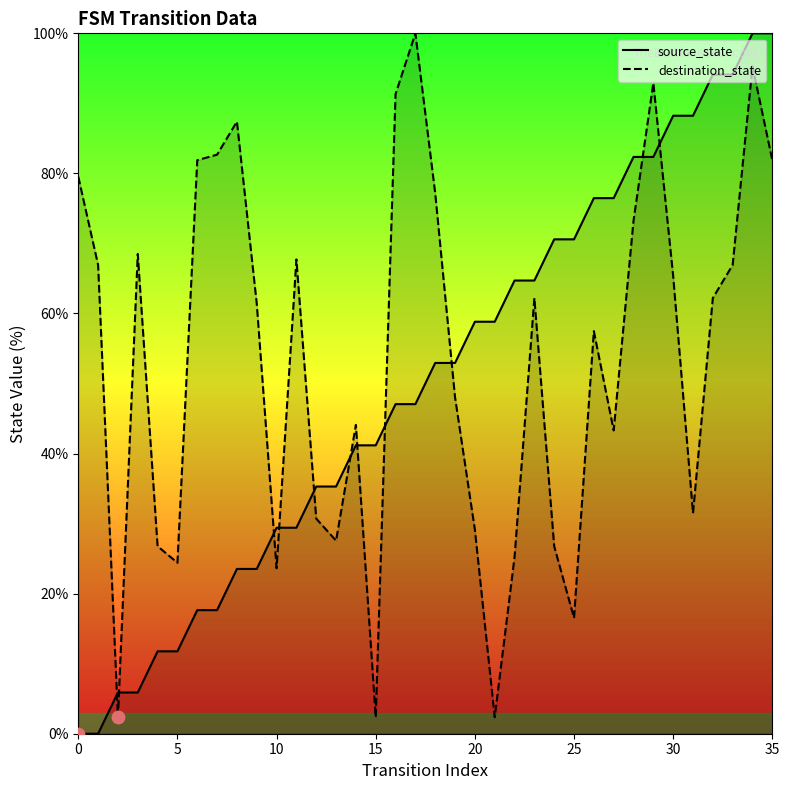

At which category is the sum across all series the highest?

34